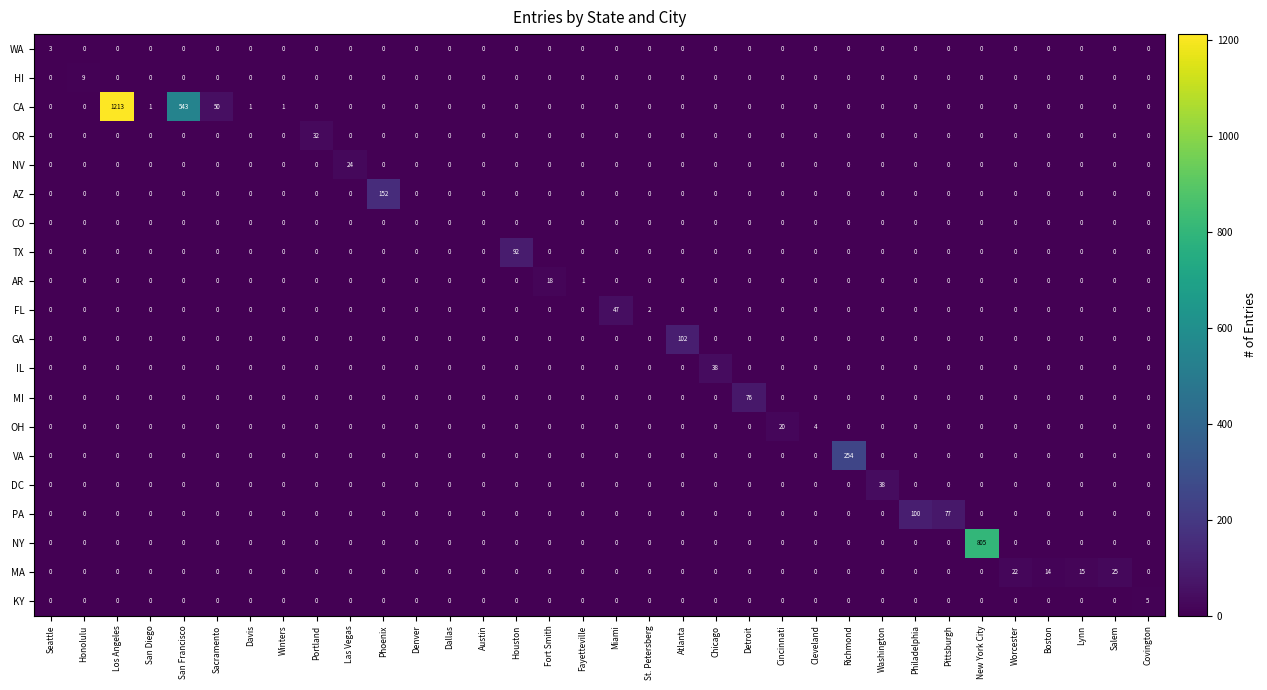

The value of PA at Denver is 0. True or false?

True